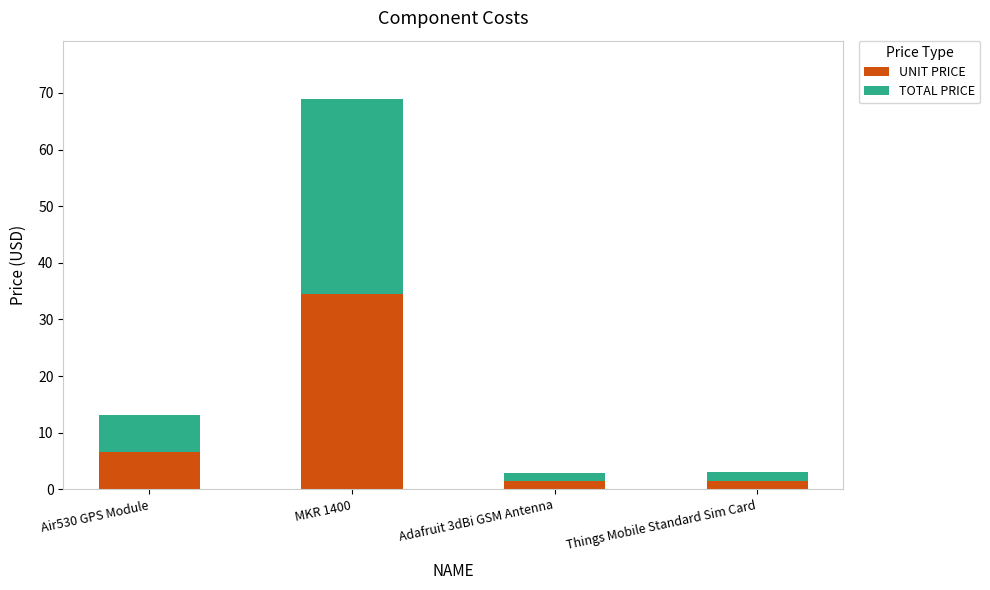

What is the difference between the second highest and minimum values in the UNIT PRICE series?

5.1